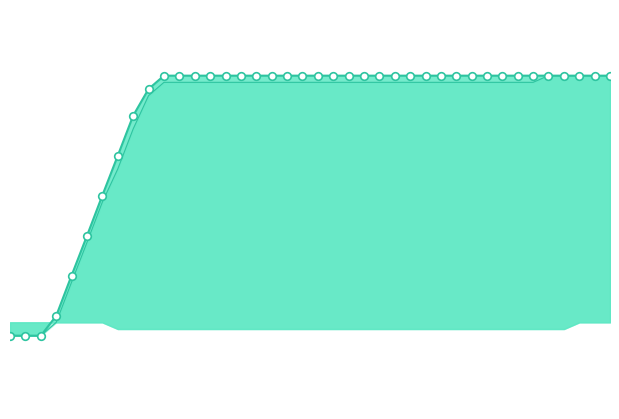

Which series has the largest Y range (max minus min)?

z1_line